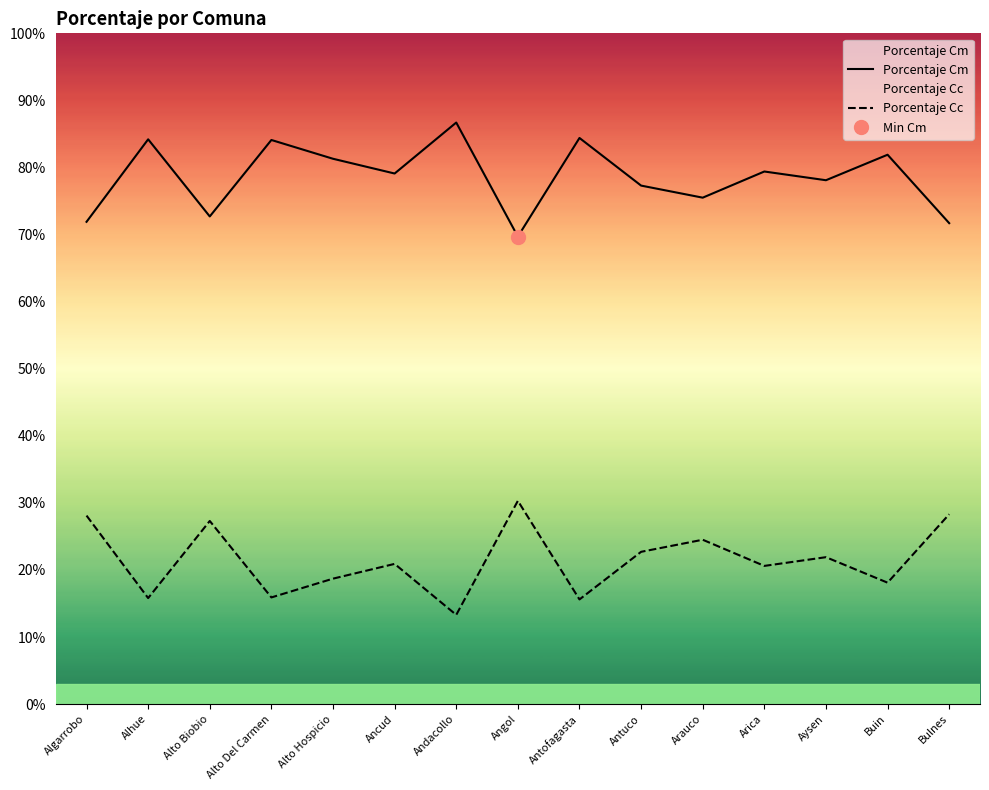

What is the difference between the Porcentaje Cc values at Arauco and Alto Del Carmen?

0.1